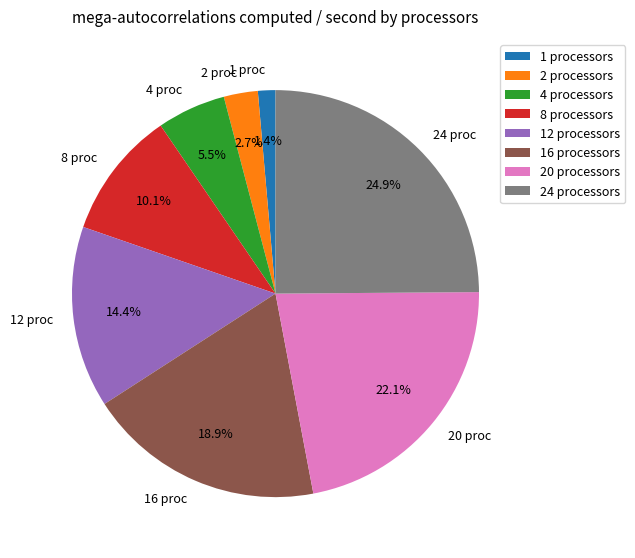

Combined, what portion of the pie is 2 proc and 20 proc?

24.8%